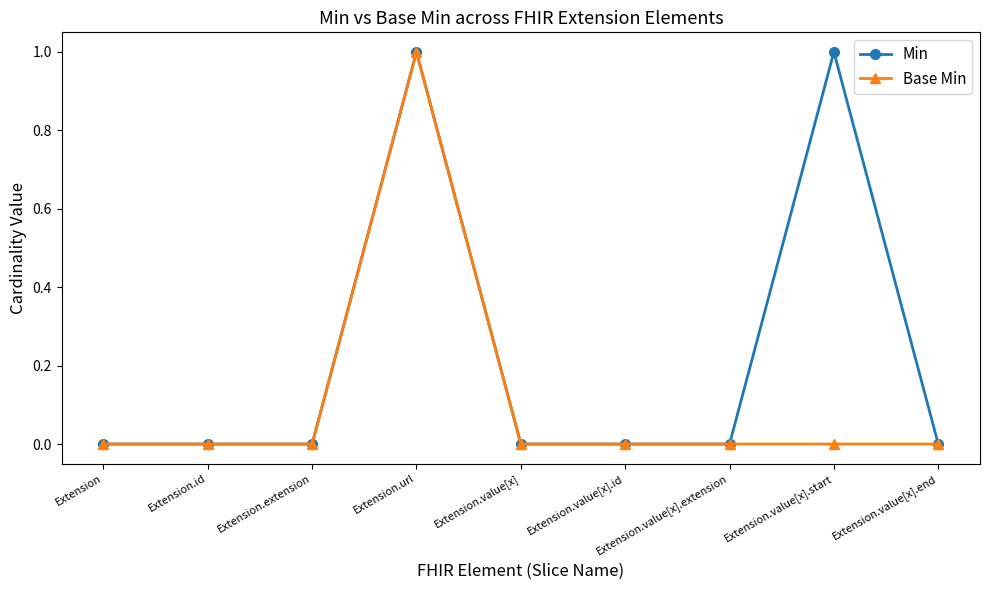

Does the chart display data point markers on the line(s)?

Yes